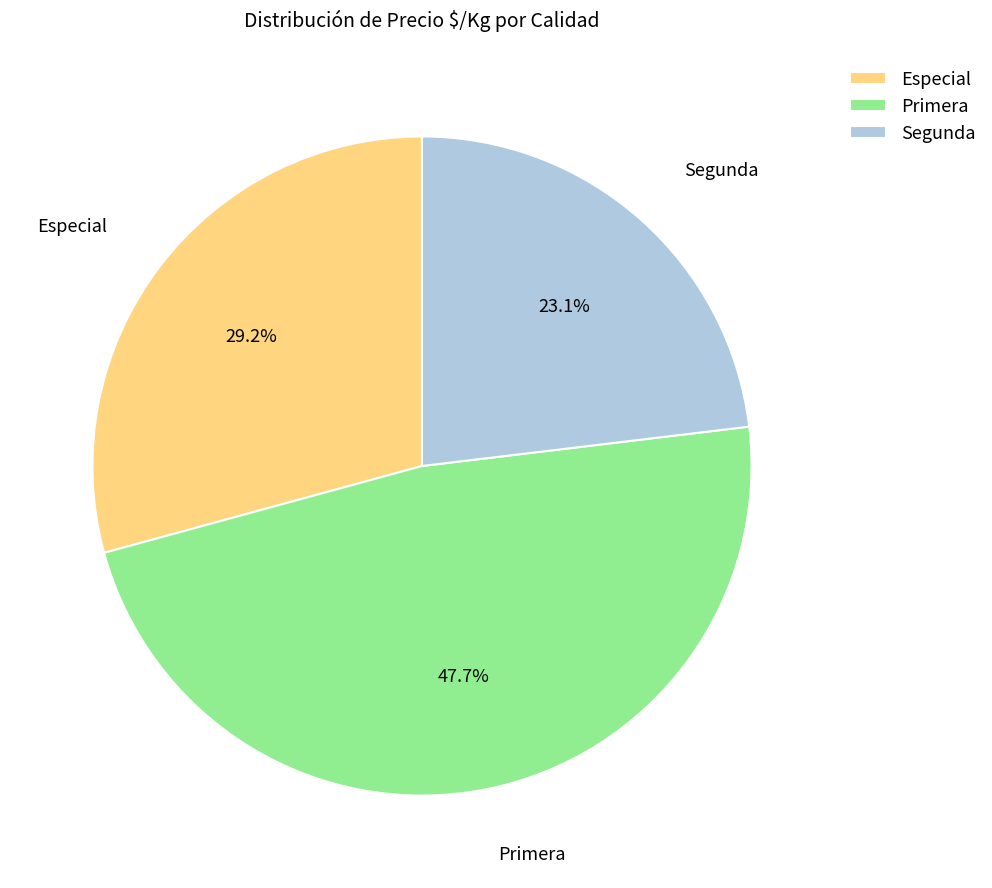

What is the ratio of the value at Primera to the value at Segunda?

2.1